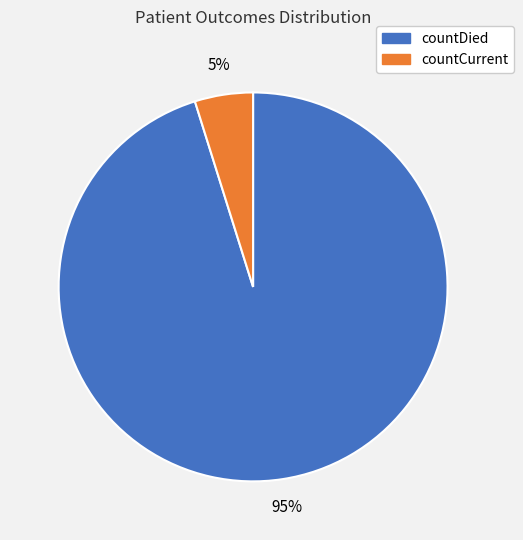

To the nearest percent, what is the average slice percentage?

50%